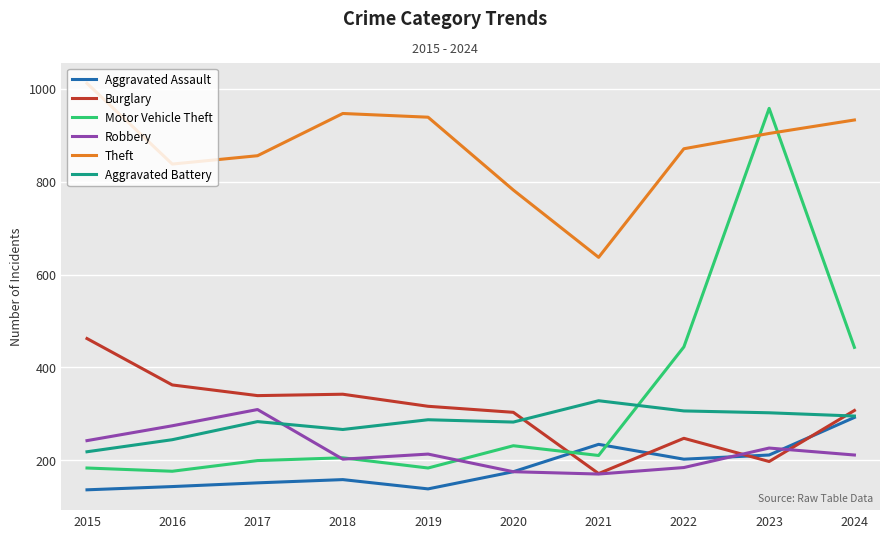

What is the lowest value of the Theft series?

637